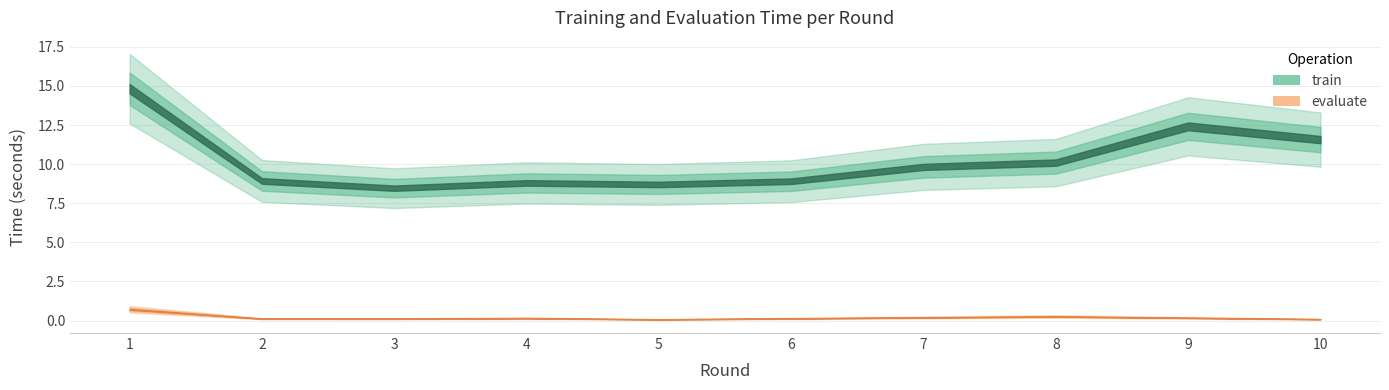

What is the difference between the train values at 2 and 10?

2.6